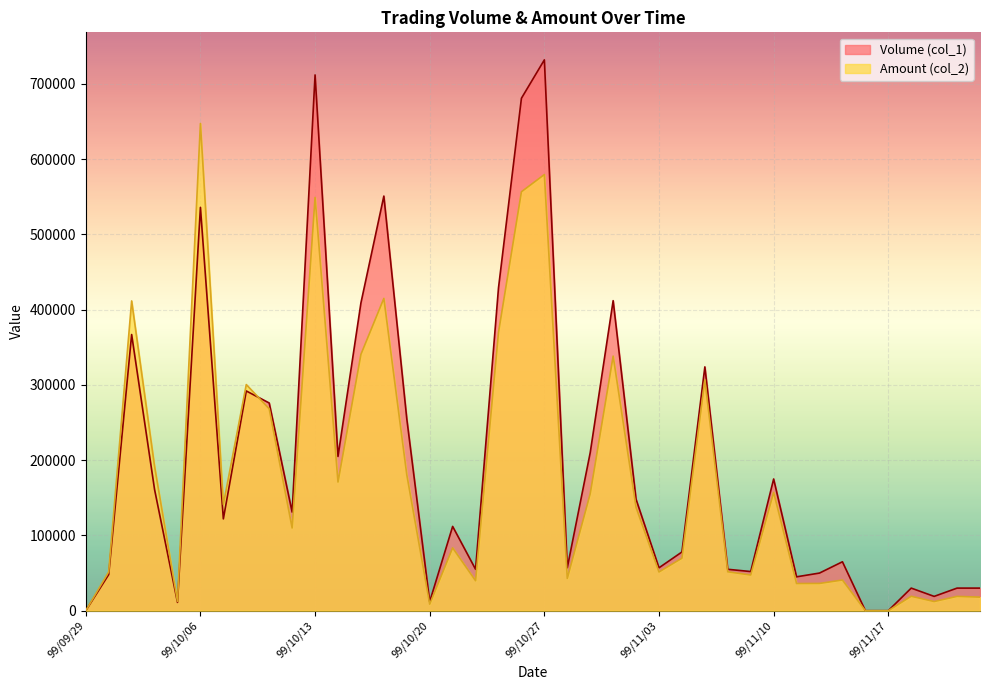

At 99/10/01, list the series in order from smallest to largest.

Volume (col_1), Amount (col_2)